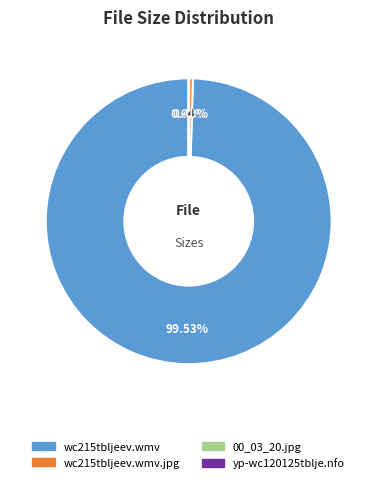

Is there a majority slice in this chart?

Yes